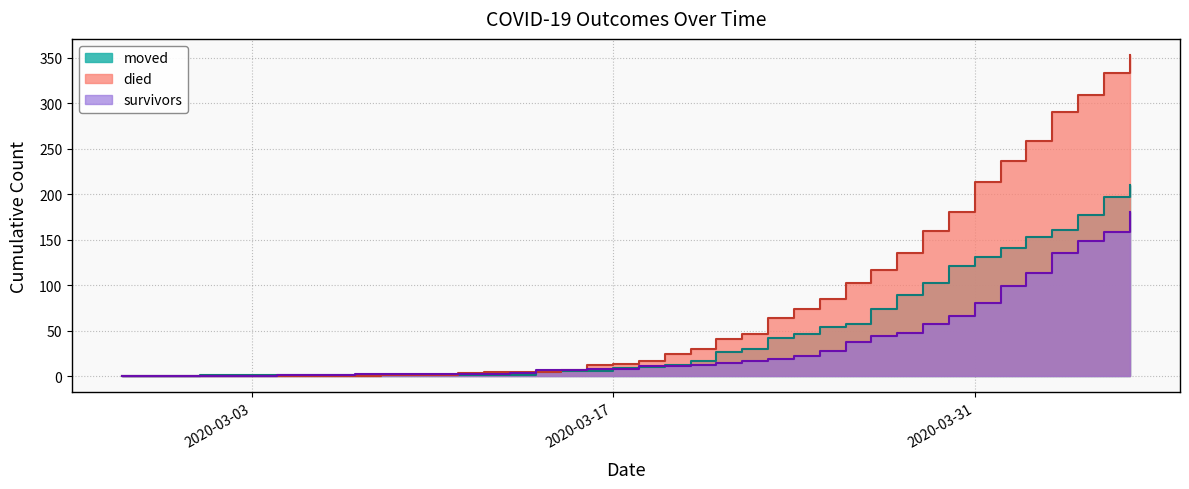

What is the label of the 9th point from the left?

2020-03-06